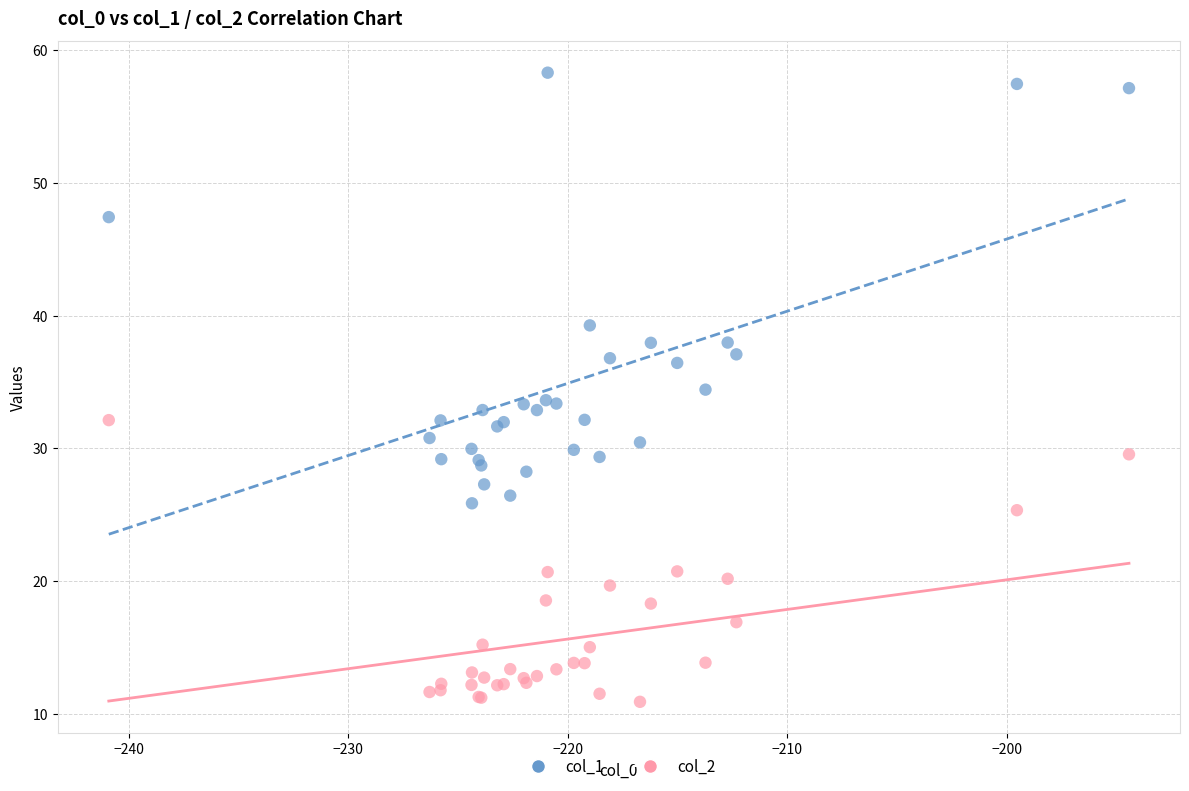

Which series reaches the minimum Y coordinate?

col_2